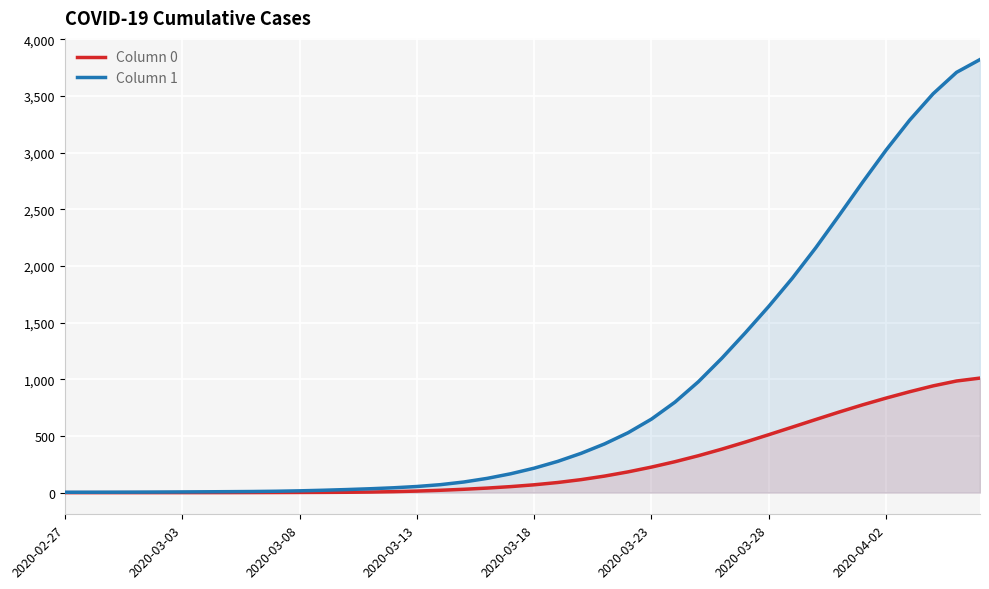

True or false: Column 0 has more than 0 interior local peaks.

False